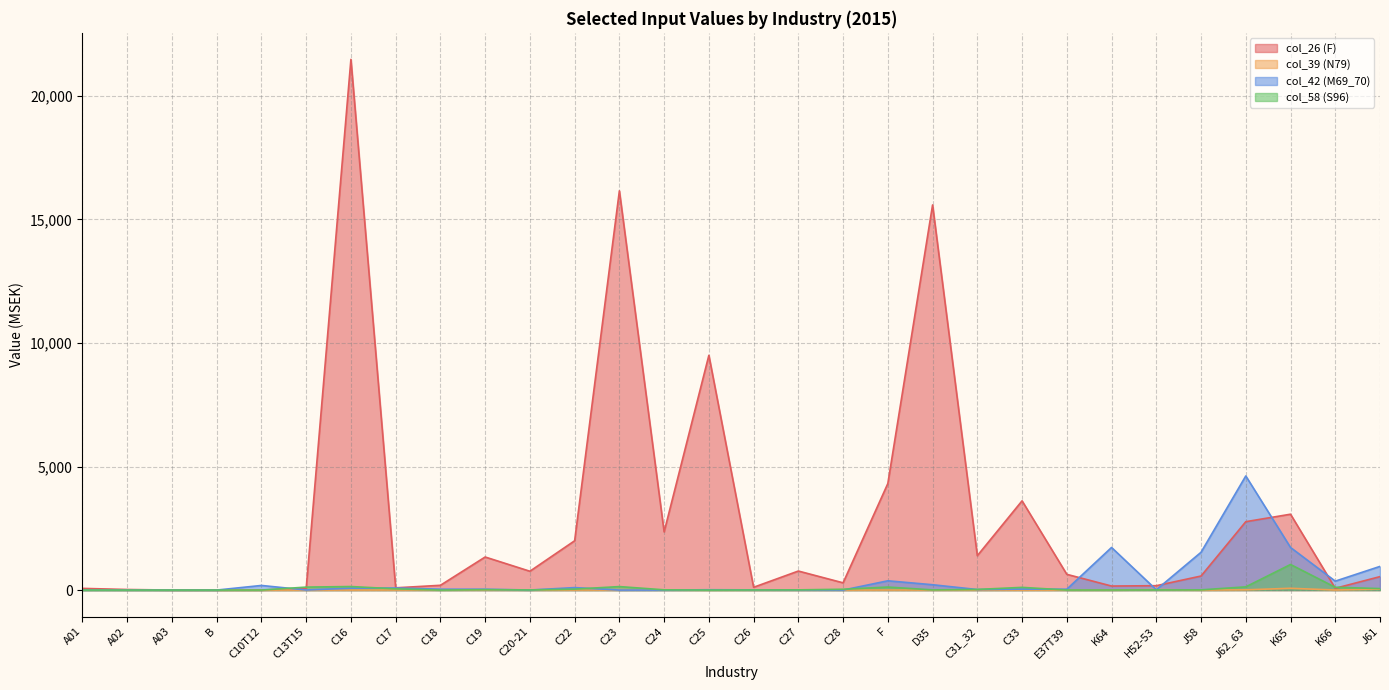

Reading right to left, extract all data points from this chart.

col_26 (F): 544	72	3070	2767	568	177	163	637	3611	1391	15585	4312	293	770	113	9500	2355	16156	1995	762	1338	193	91	21475	63	2	0	0	23	68
col_39 (N79): 38	2	72	9	0	24	0	0	0	0	0	2	0	0	0	0	3	0	2	0	3	3	2	0	0	0	0	0	0	1
col_42 (M69_70): 958	361	1724	4618	1529	12	1724	35	39	22	216	375	0	4	8	13	0	0	100	2	35	35	84	77	3	187	0	0	0	1
col_58 (S96): 60	113	1035	130	8	7	3	2	109	26	7	122	33	8	5	0	10	141	38	5	17	0	50	143	120	1	0	0	0	0